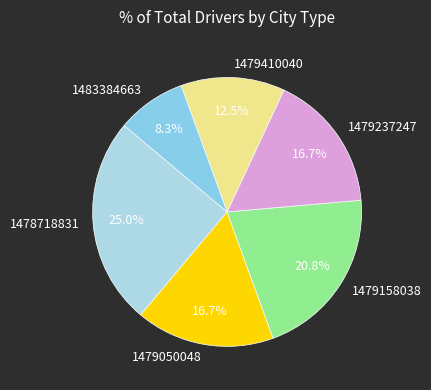

To the nearest percent, what percentage of the pie is 1479237247?

17%